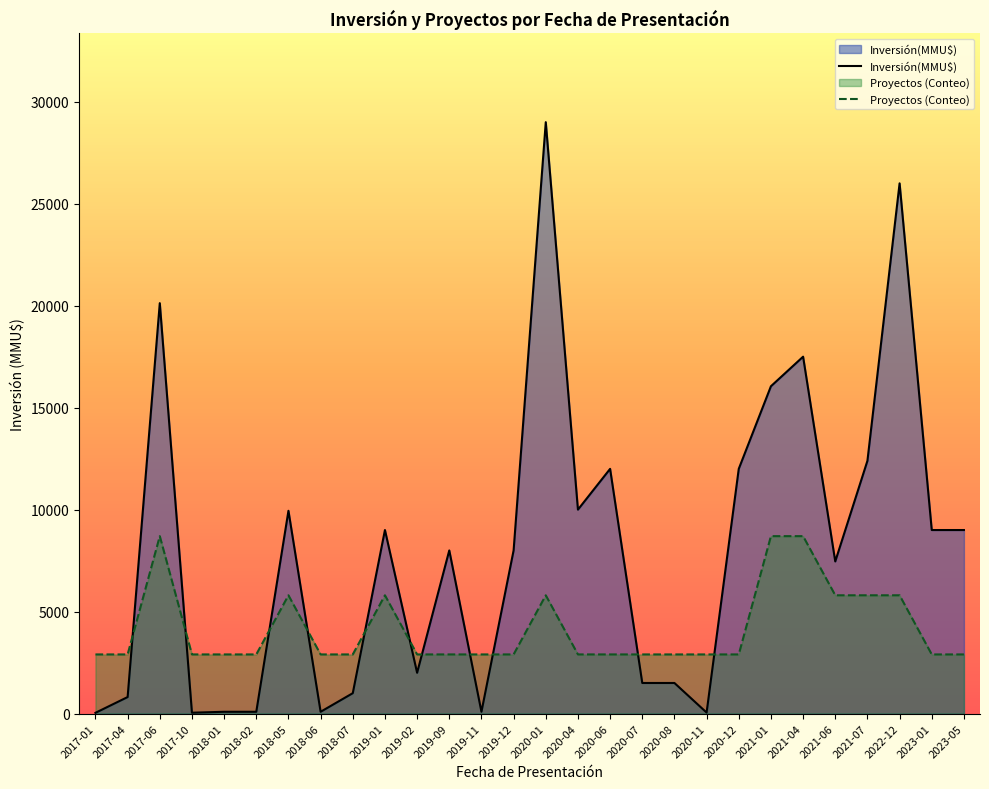

Is it true that Inversión(MMU$) equals 9943.0 at 2018-05?

True